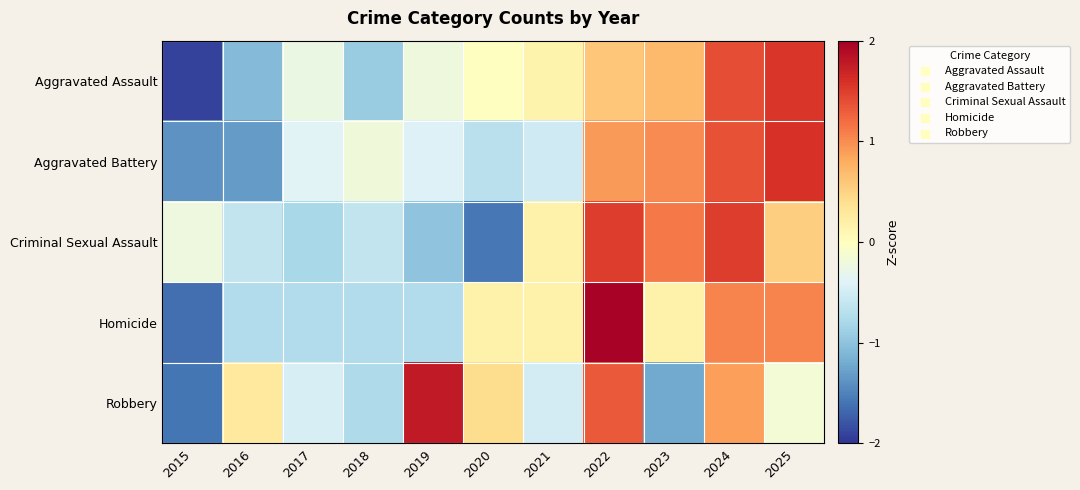

Reading right to left, what are all the values shown in this chart?

Aggravated Assault: 2025=1.6	2024=1.4	2023=0.7	2022=0.6	2021=0.1	2020=-0.0	2019=-0.2	2018=-0.9	2017=-0.3	2016=-1.1	2015=-1.9
Aggravated Battery: 2025=1.6	2024=1.4	2023=1.0	2022=0.9	2021=-0.5	2020=-0.7	2019=-0.4	2018=-0.2	2017=-0.4	2016=-1.3	2015=-1.4
Criminal Sexual Assault: 2025=0.5	2024=1.5	2023=1.1	2022=1.5	2021=0.2	2020=-1.6	2019=-1.0	2018=-0.6	2017=-0.8	2016=-0.6	2015=-0.2
Homicide: 2025=1.1	2024=1.1	2023=0.2	2022=2.0	2021=0.2	2020=0.2	2019=-0.7	2018=-0.7	2017=-0.7	2016=-0.7	2015=-1.6
Robbery: 2025=-0.2	2024=0.9	2023=-1.2	2022=1.3	2021=-0.5	2020=0.4	2019=1.8	2018=-0.8	2017=-0.5	2016=0.3	2015=-1.6